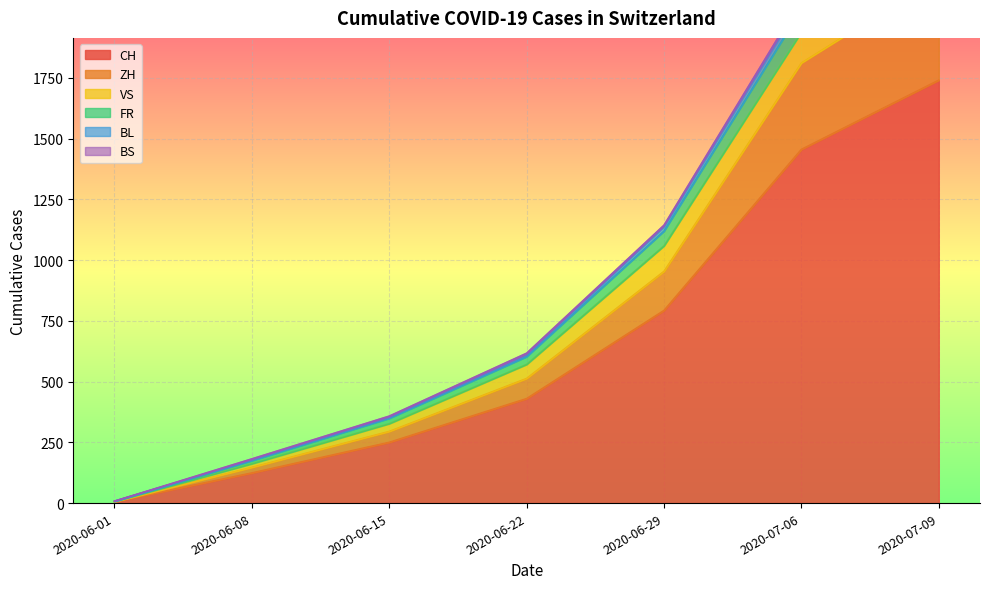

How many data points does each series have?

7